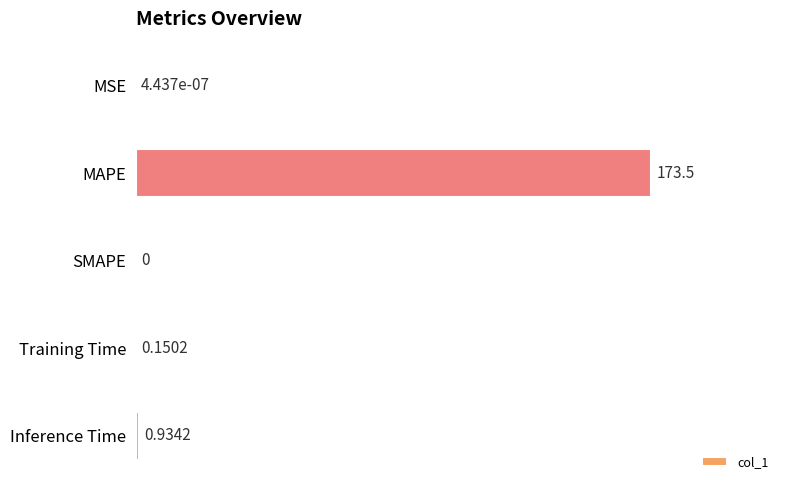

Where is the data nearest to the value 86?

Inference Time